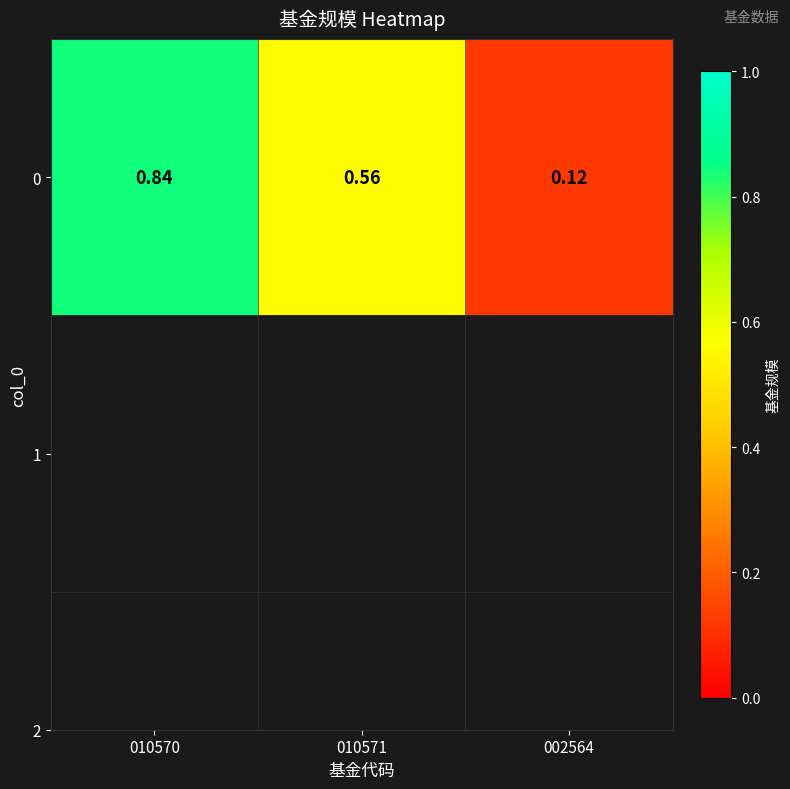

Count the number of categories in the chart.

3